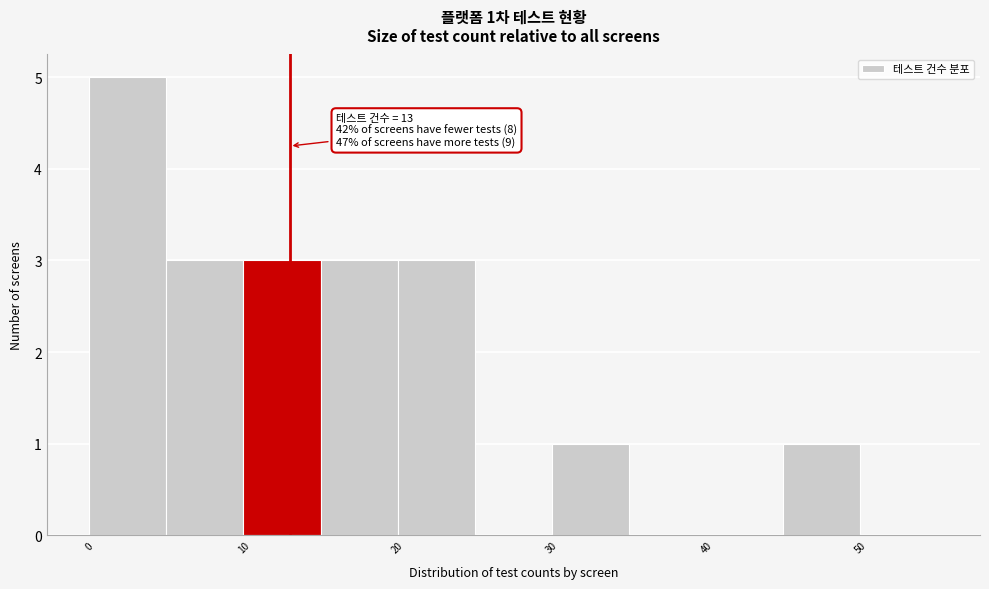

Which range on the x-axis has the tallest bar?

0 to 5